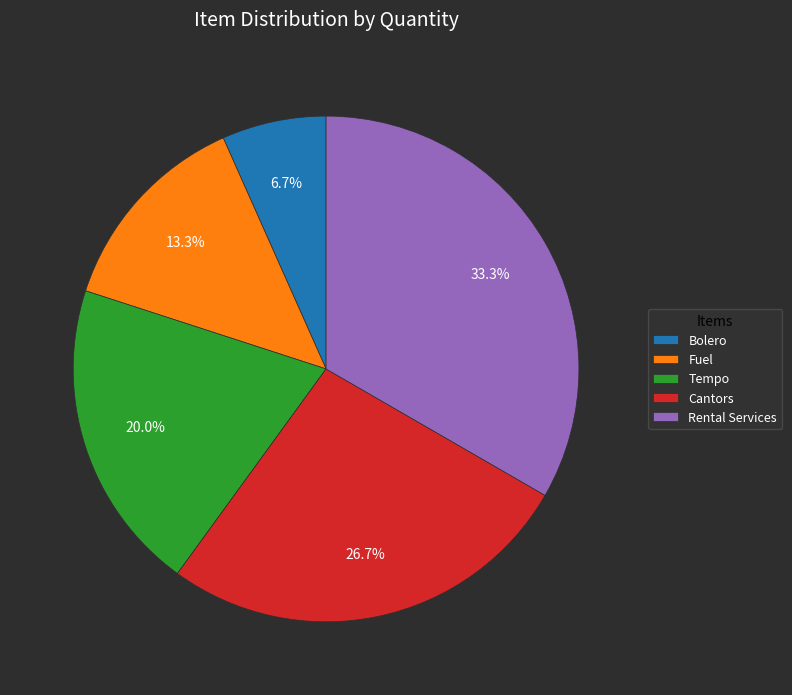

What is the ratio of the value at Fuel to the value at Tempo?

0.7